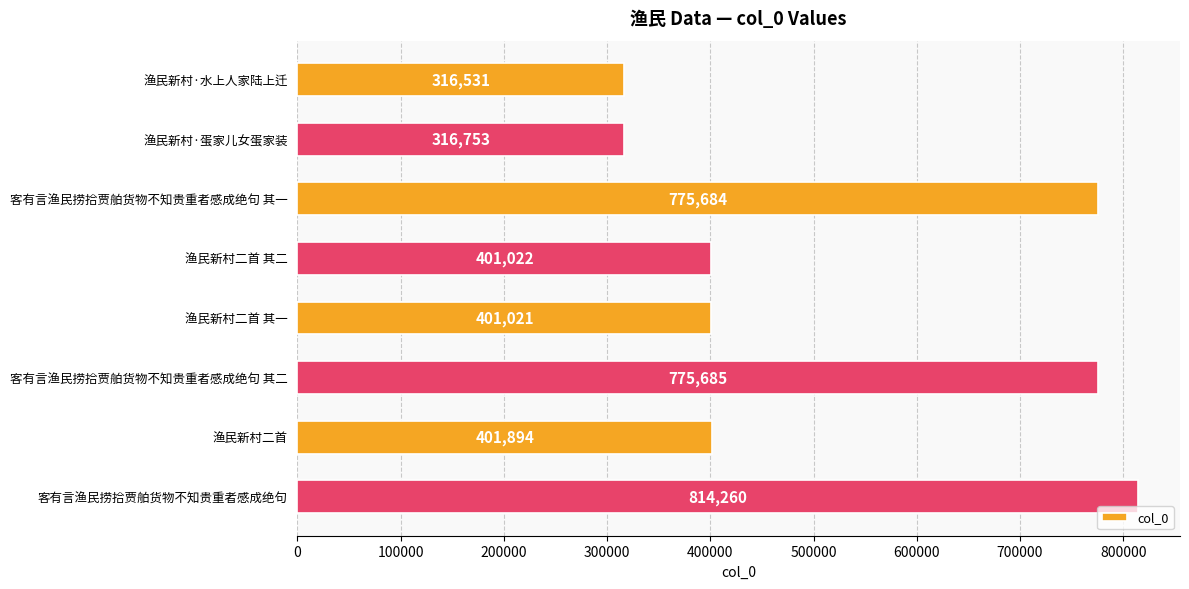

What is the difference between the second highest and minimum values?

459154